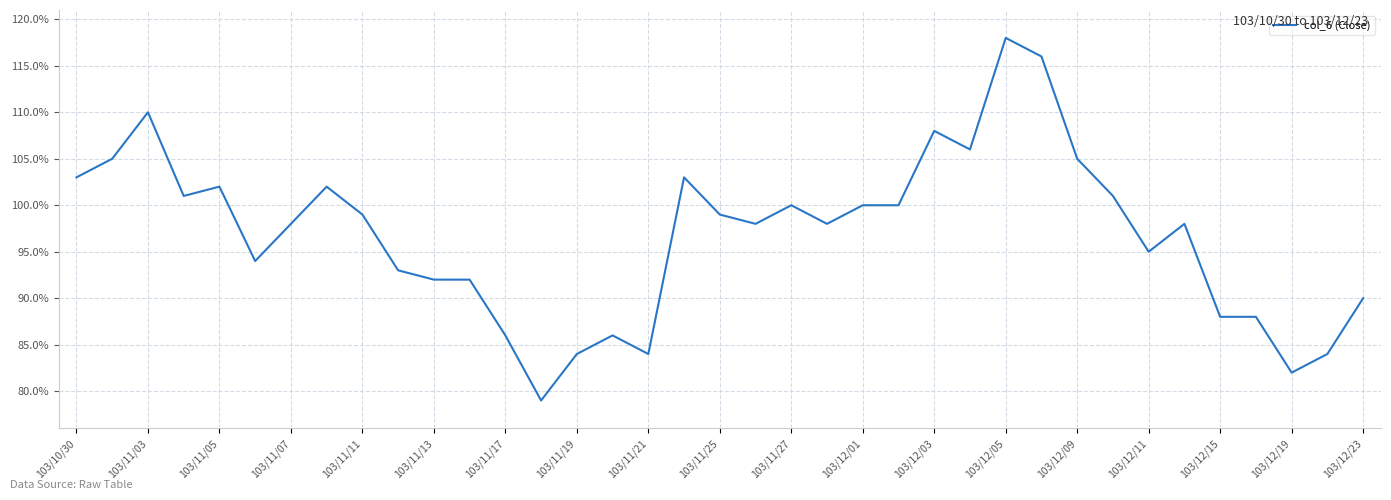

What is the average value?

1.0